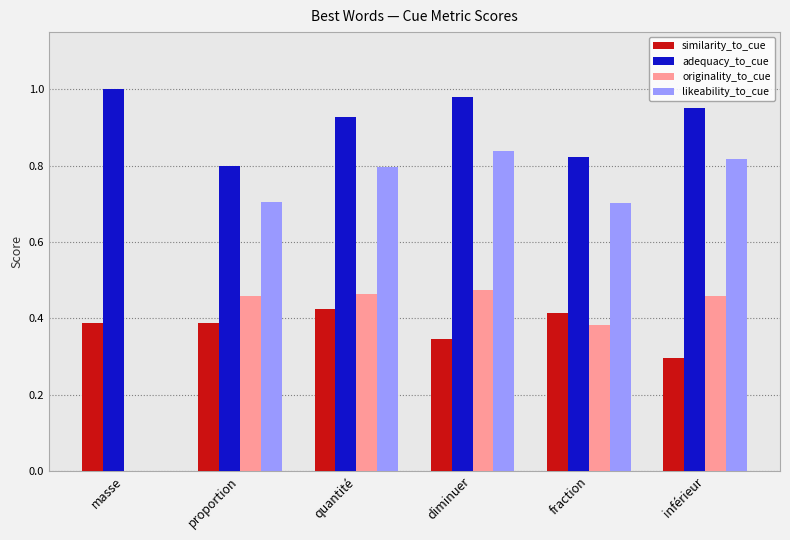

Are the bars grouped side by side (vs. stacked)?

Yes